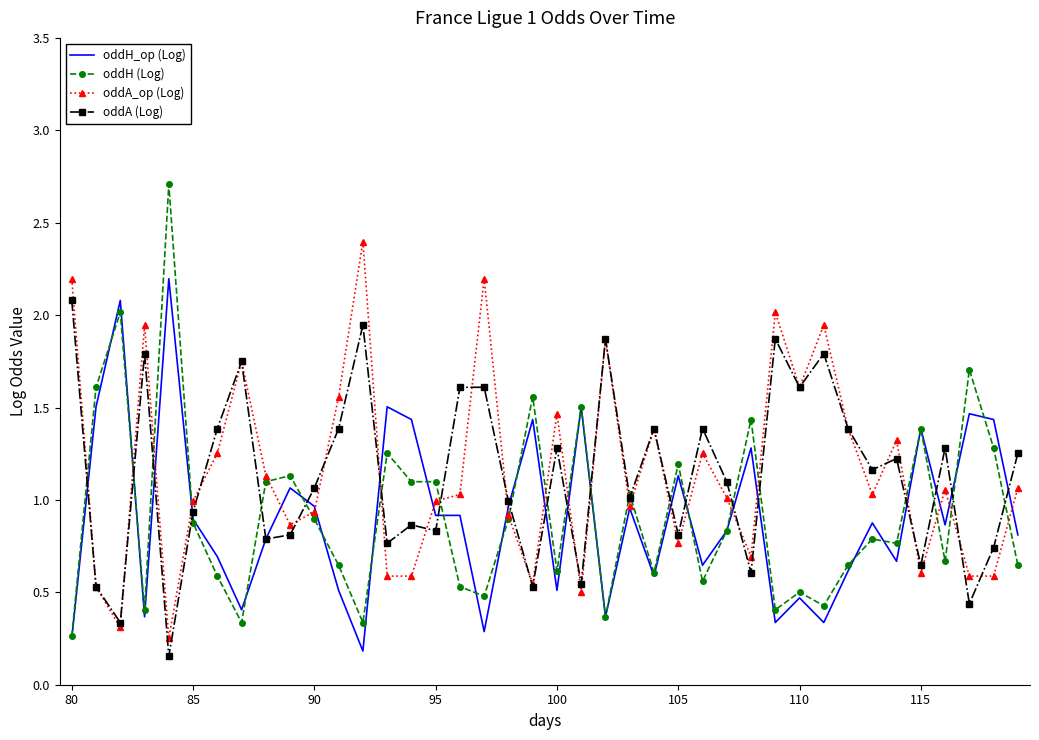

How many distinct data groups are displayed?

4